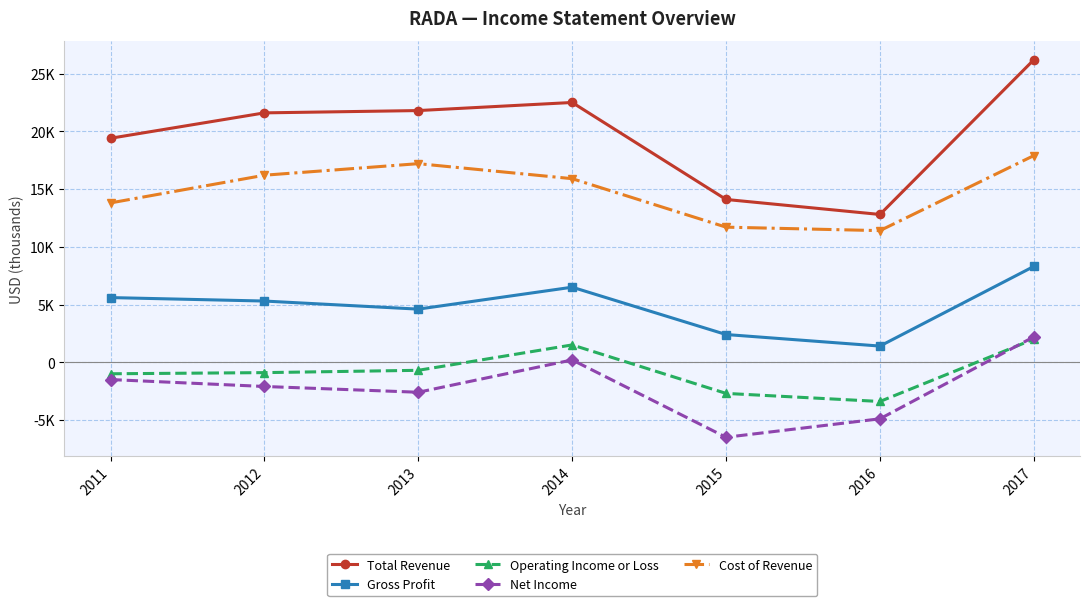

Reading left to right, what are all the values shown in this chart?

Total Revenue: 19400	21600	21800	22500	14100	12800	26200
Gross Profit: 5600	5300	4600	6500	2400	1400	8300
Operating Income or Loss: -1000	-900	-700	1500	-2700	-3400	2000
Net Income: -1500	-2100	-2600	200	-6500	-4900	2200
Cost of Revenue: 13800	16200	17200	15900	11700	11400	17900